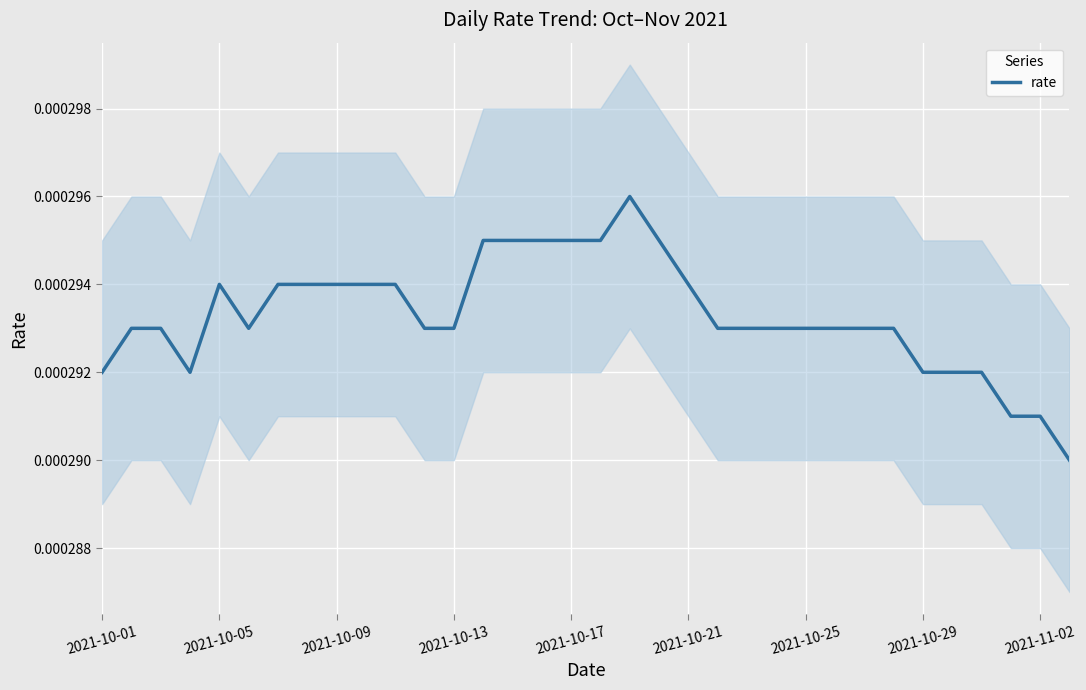

True or false: the data shows 0.0 at 2021-10-13.

True